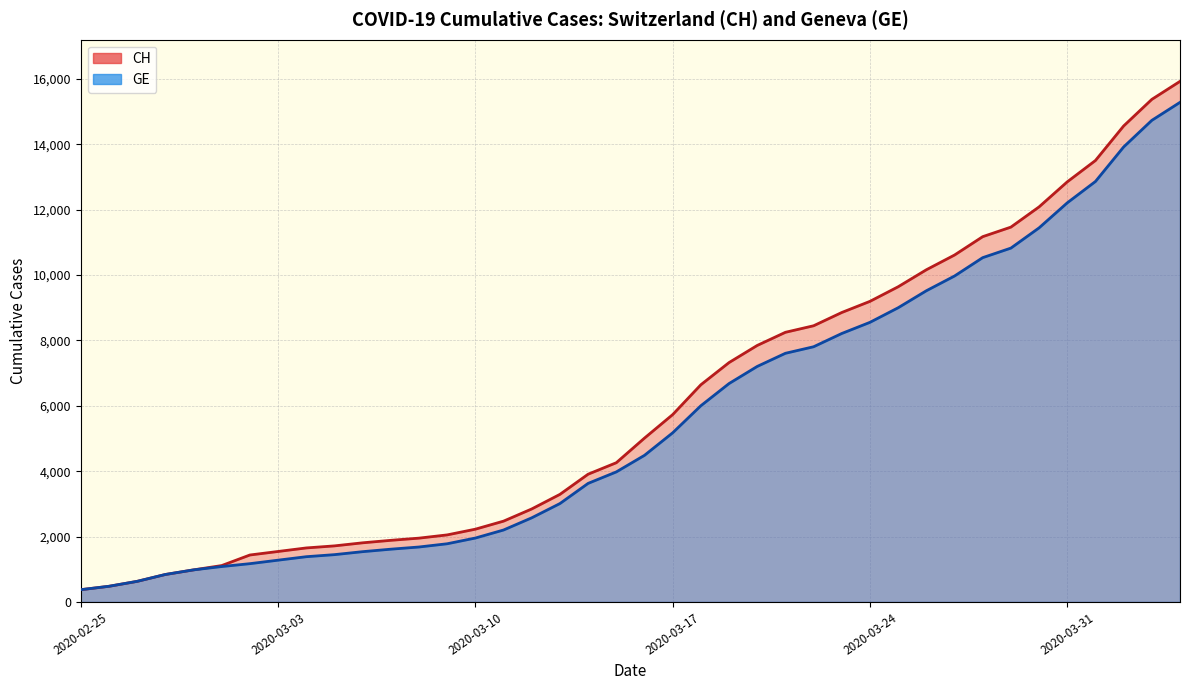

Which has a higher value, 2020-03-29 or 2020-03-25?

2020-03-29